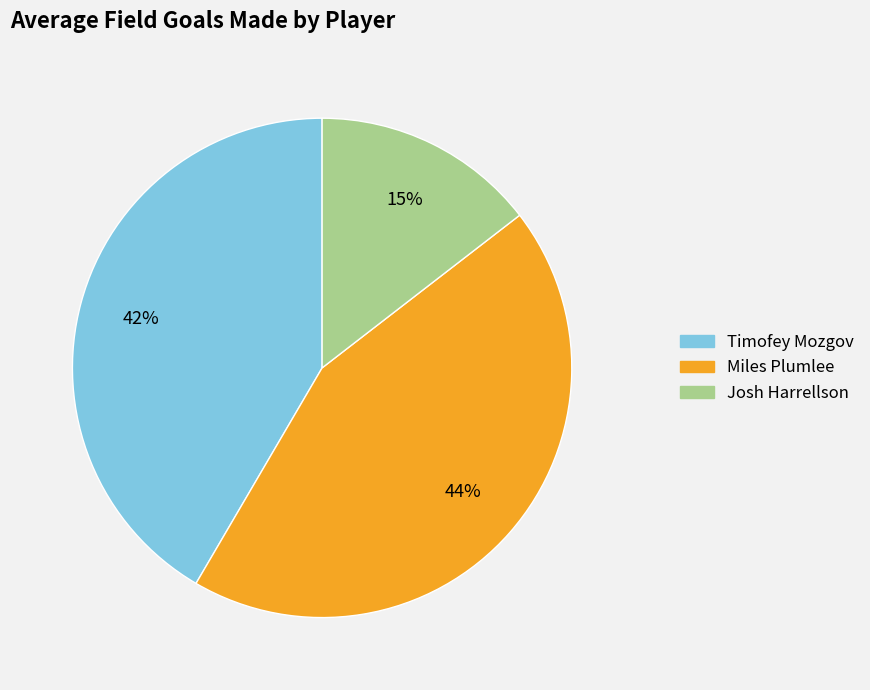

How many segments does this pie chart have?

3